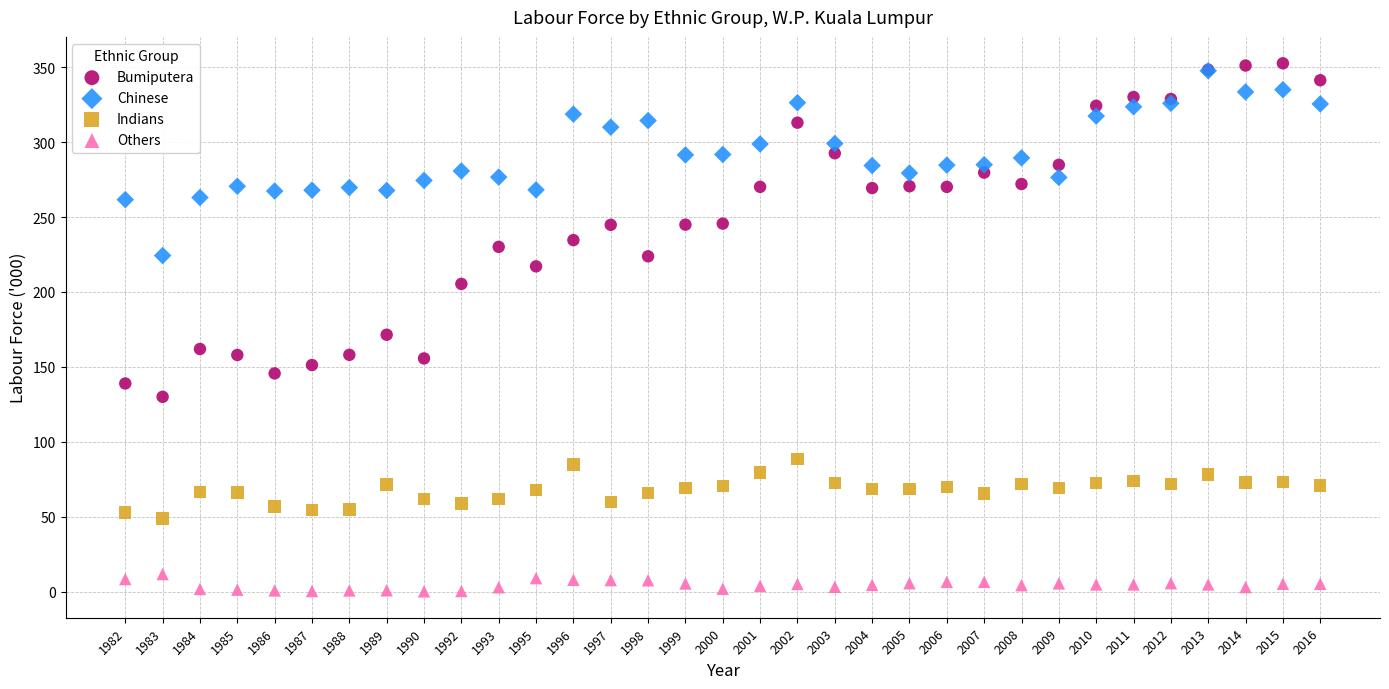

What are all the series names shown in the legend?

Bumiputera, Chinese, Indians, Others